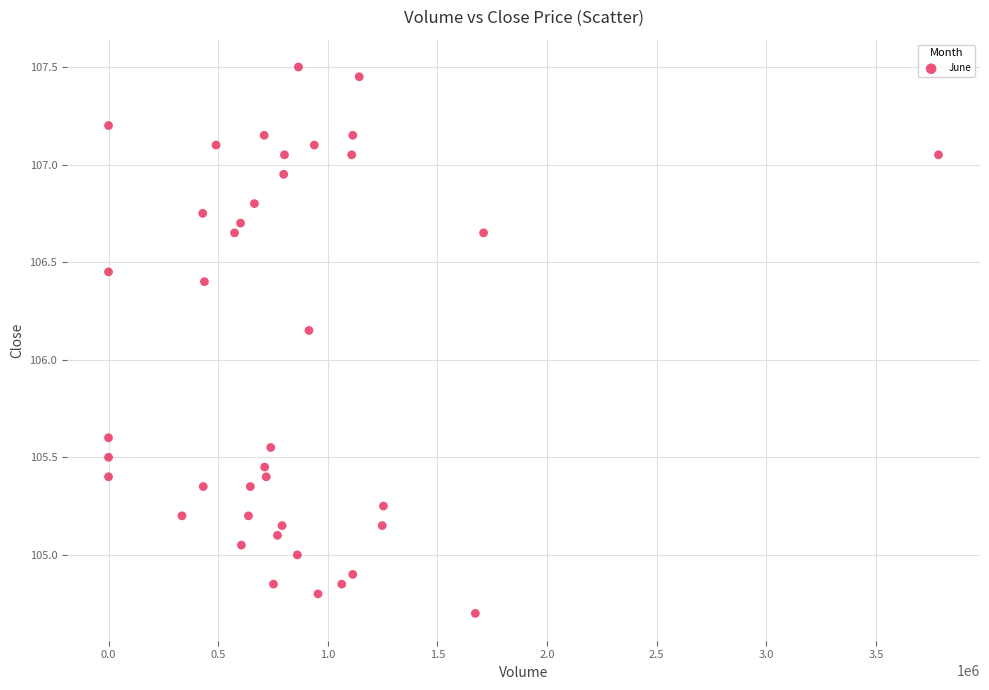

What is the range of Y values (max minus min)?

2.8